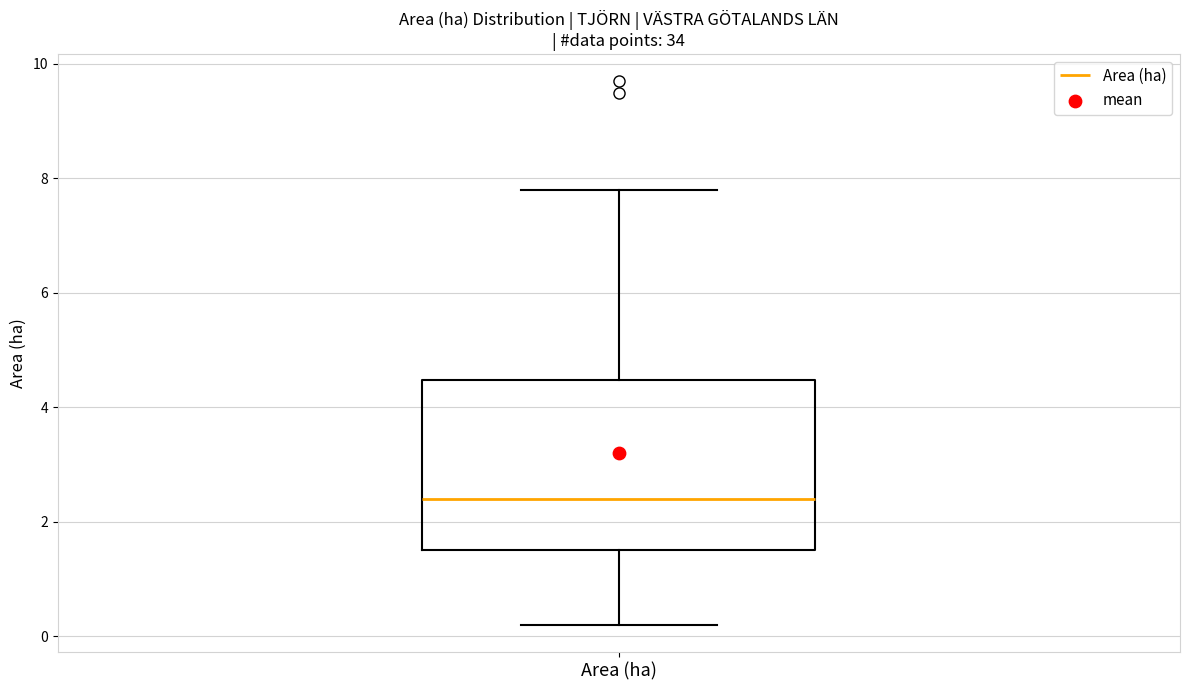

Read this box plot against the y-axis: the position of the median line, the range covered by the box, and the ends of both whiskers. The values are not printed on the chart, so give them approximately, as read against the axis.

median 2.4, box 1.6 to 4.4, whiskers 0.2 to 7.8